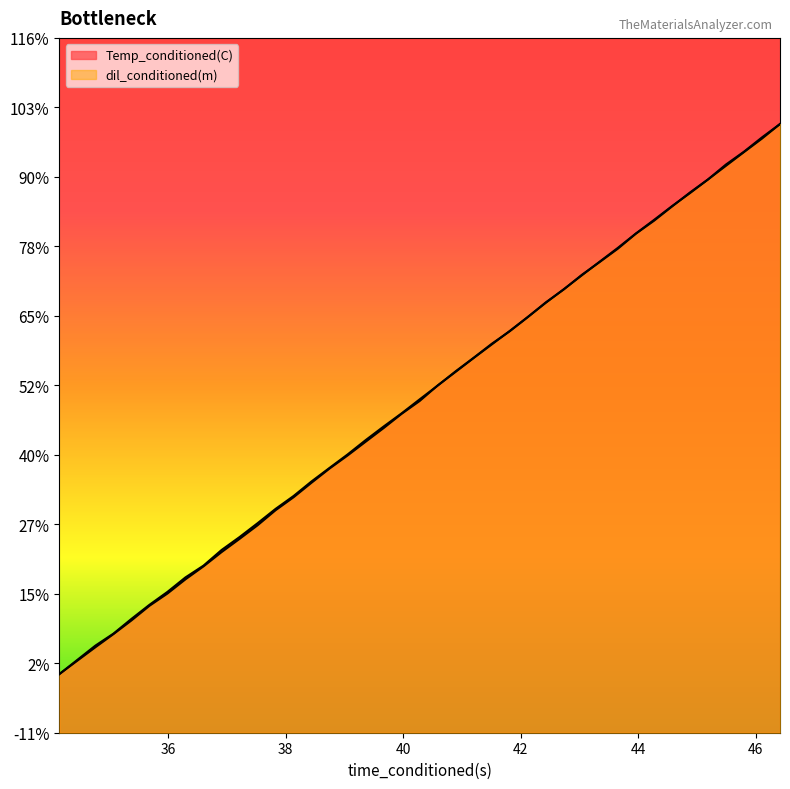

How many intersections are there between dil_conditioned(m) and Temp_conditioned(C)?

8